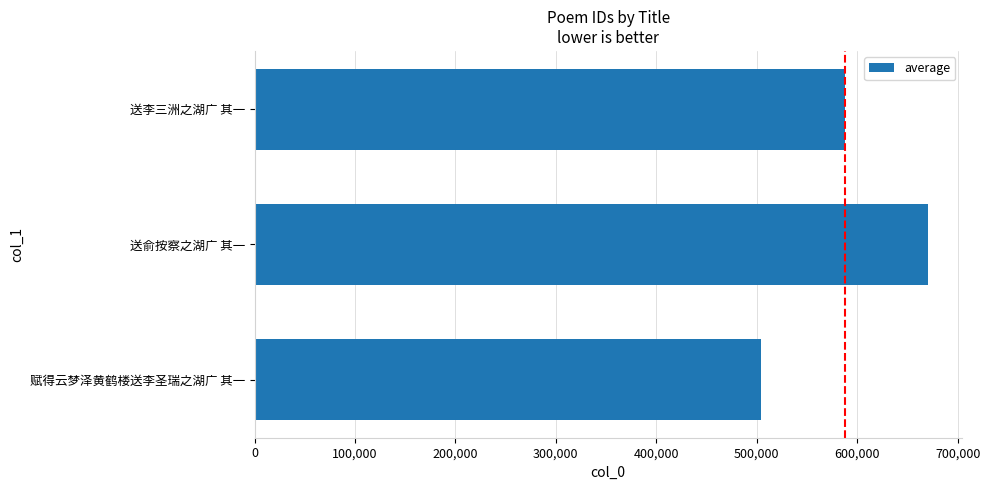

What is the sum of all values?

1762495